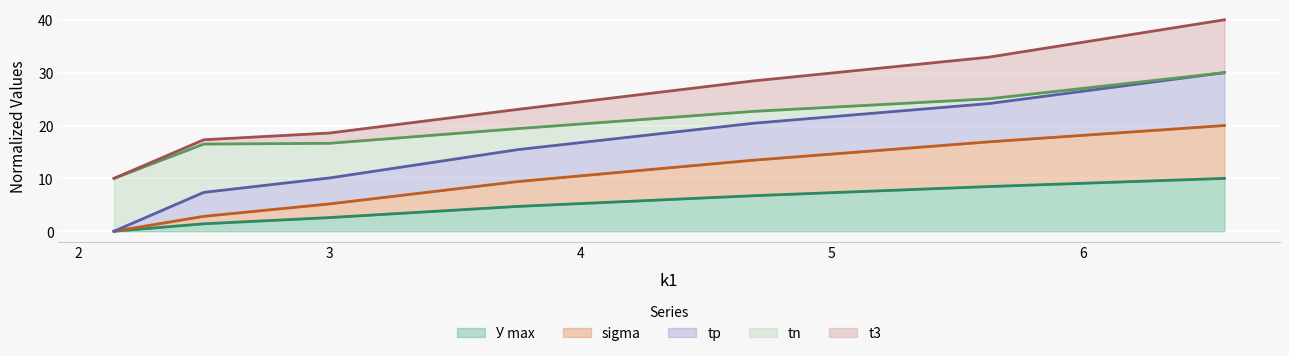

Does the chart display data point markers on the line(s)?

No